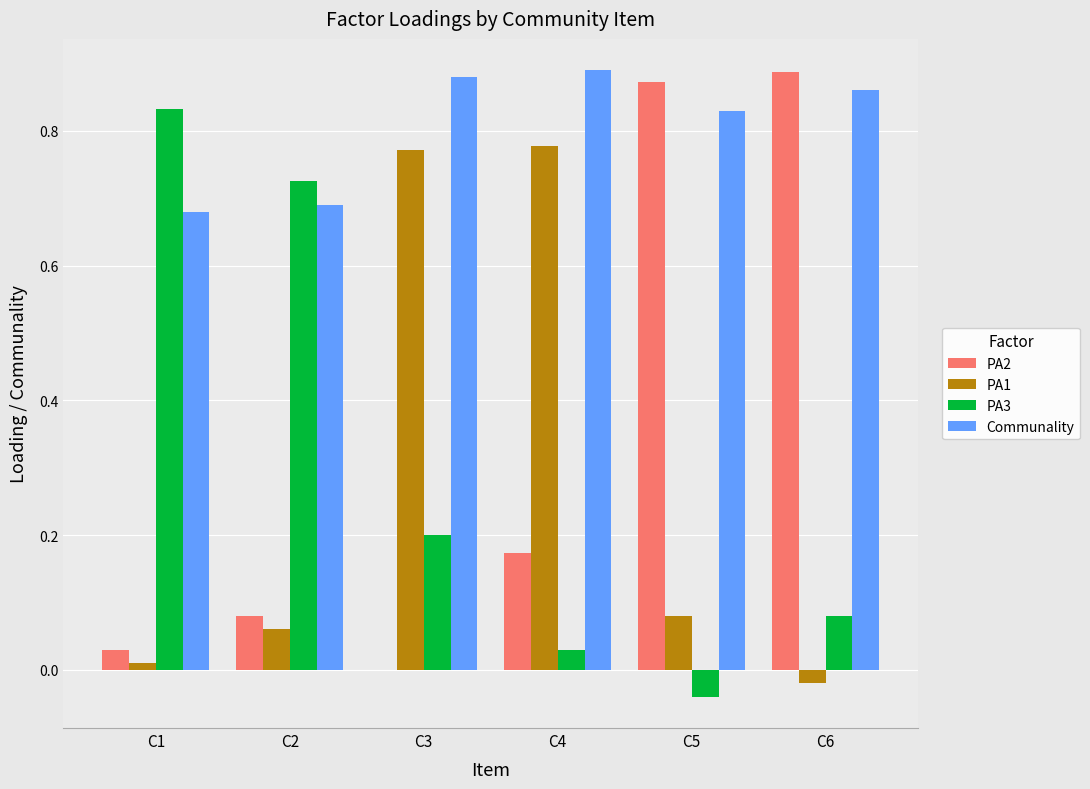

Is the value of Communality at C5 greater than the value of PA1 at C4?

Yes